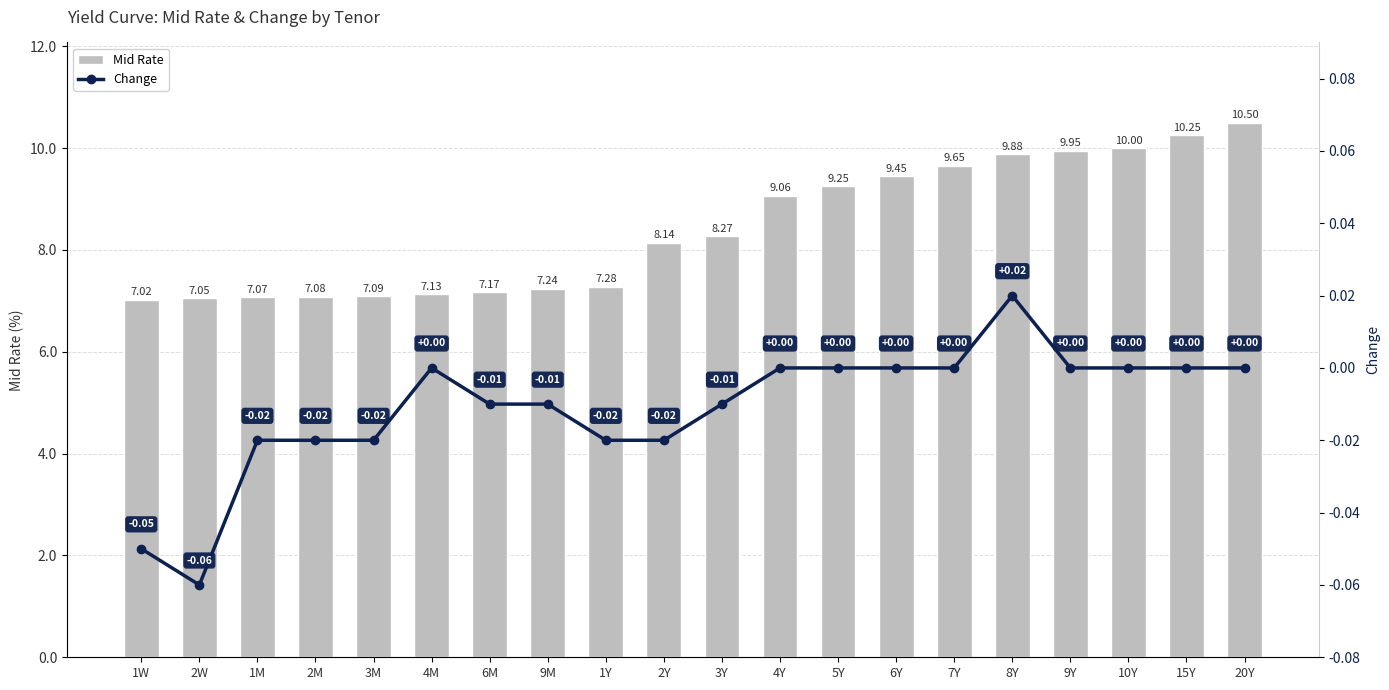

Does the chart contain any negative values?

Yes